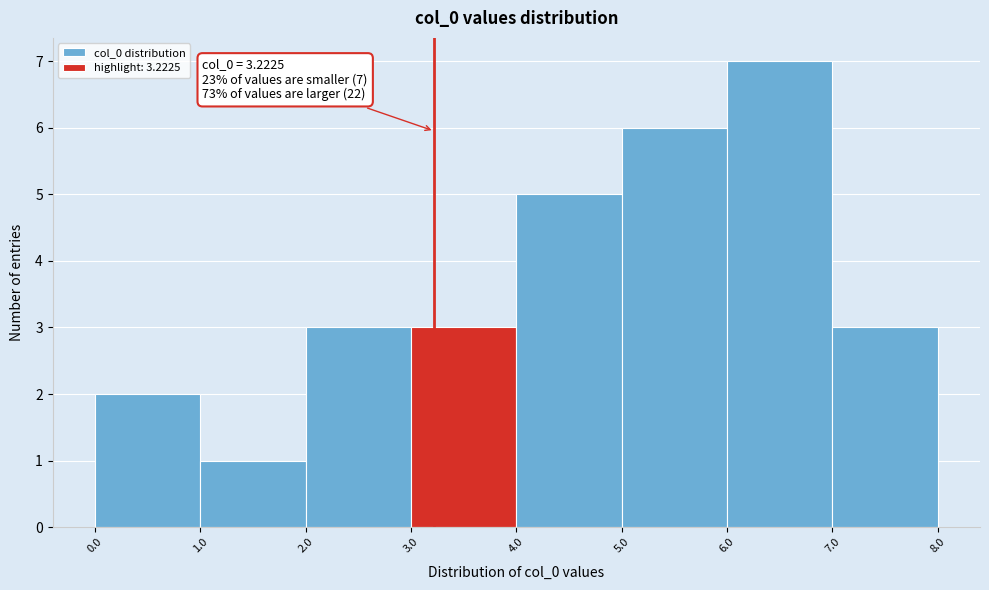

Over which range of the x-axis is the bar tallest?

6.0 to 7.0